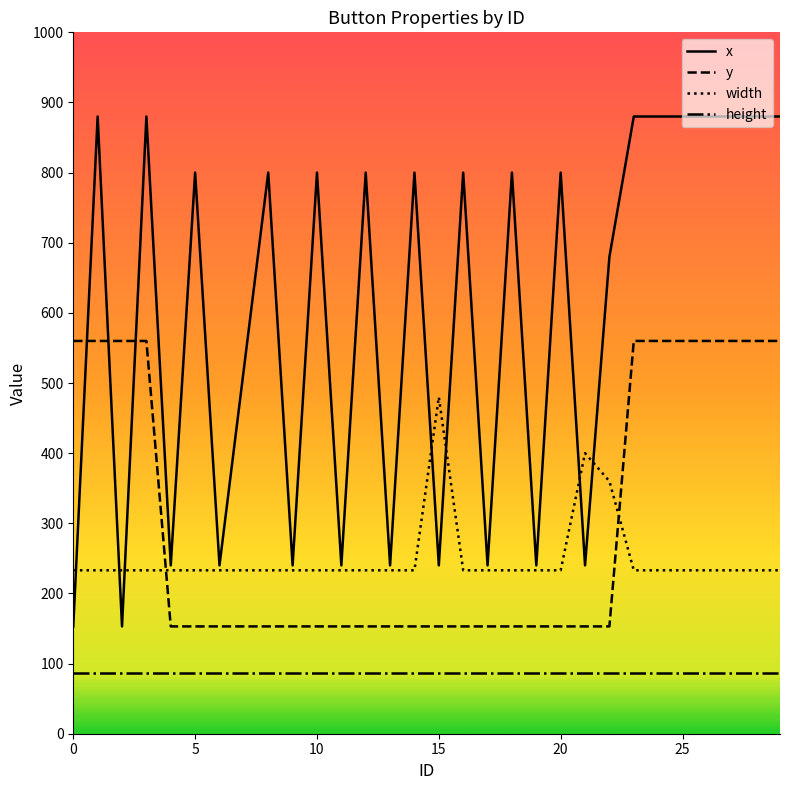

What is the highest value of the x series?

880